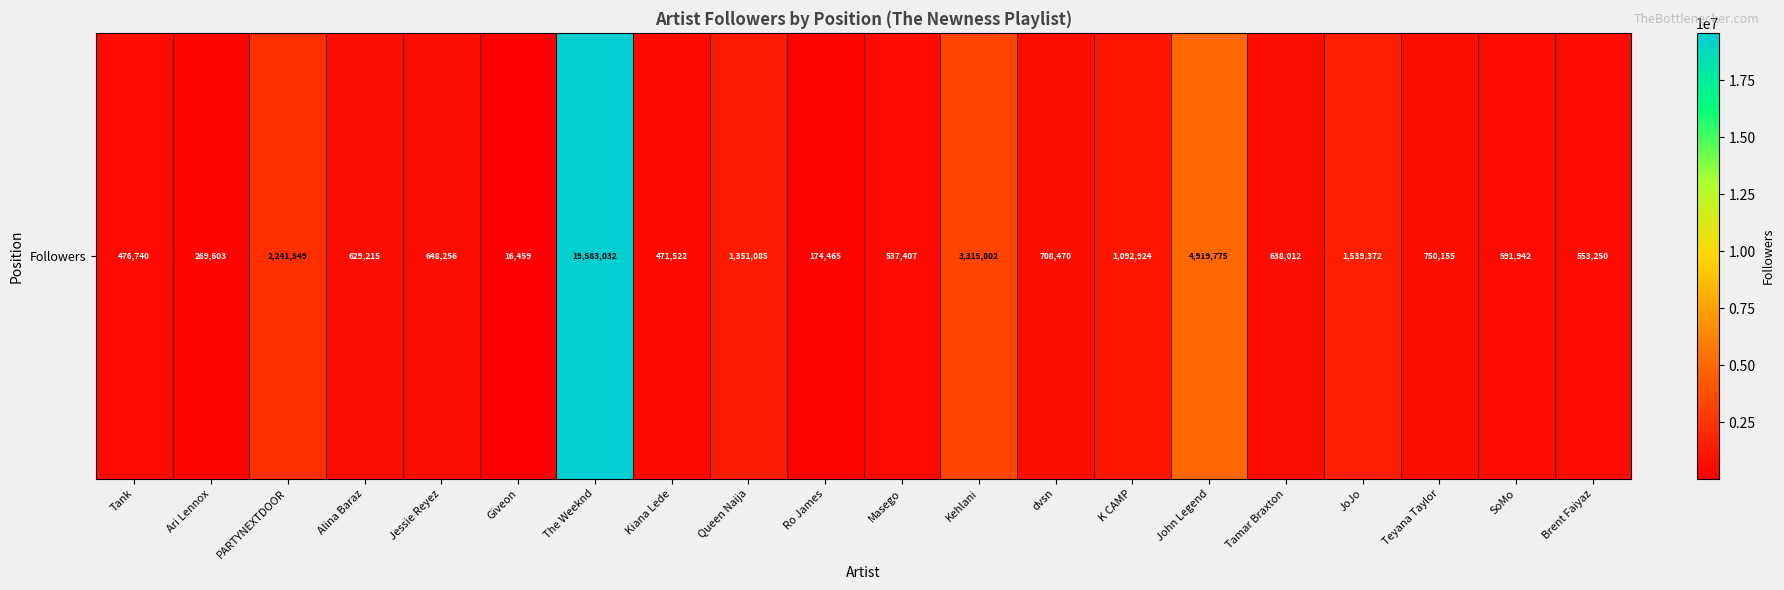

What is the greatest value displayed?

19583032